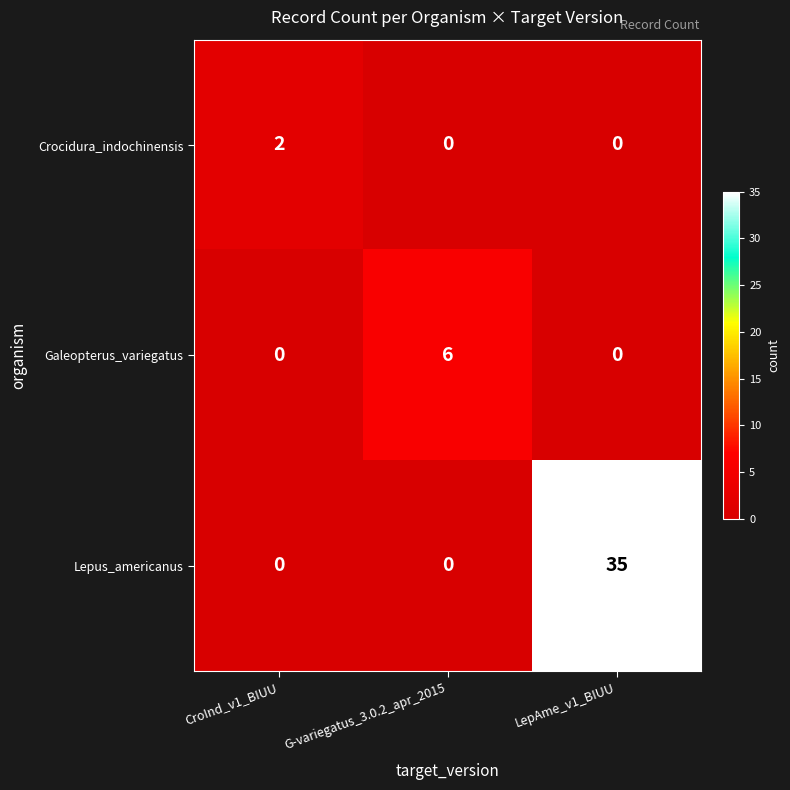

Reading right to left, what are all the values shown in this chart?

Crocidura_indochinensis: 0	0	2
Galeopterus_variegatus: 0	6	0
Lepus_americanus: 35	0	0